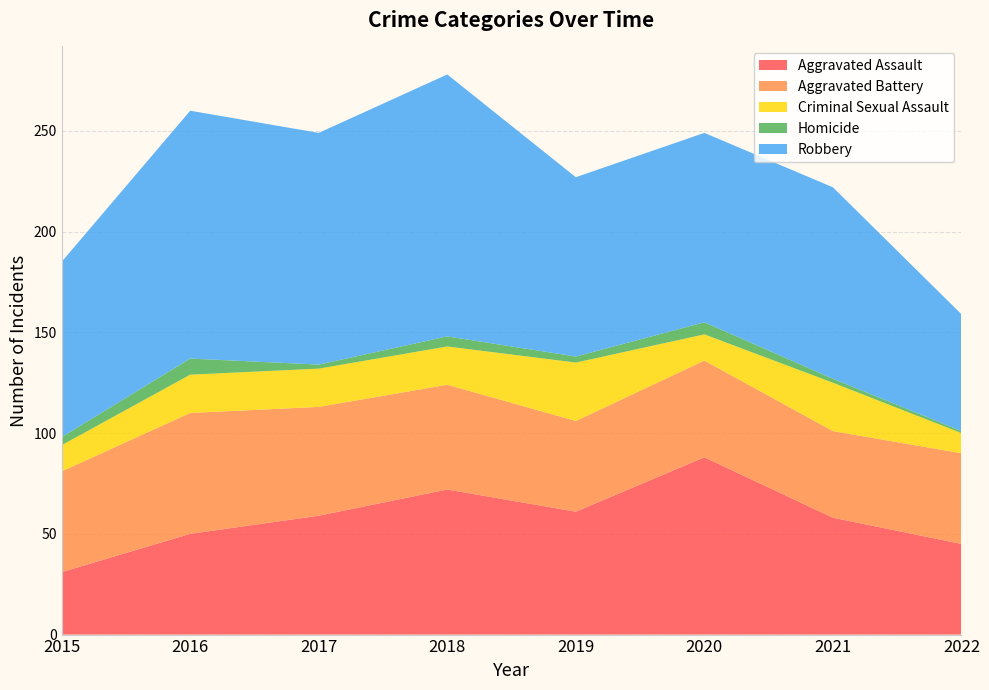

Reading left to right, list all the values displayed in this chart.

Aggravated Assault: 31	50	59	72	61	88	58	45
Aggravated Battery: 50	60	54	52	45	48	43	45
Criminal Sexual Assault: 13	19	19	19	29	13	24	10
Homicide: 4	8	2	5	3	6	2	1
Robbery: 87	123	115	130	89	94	95	58